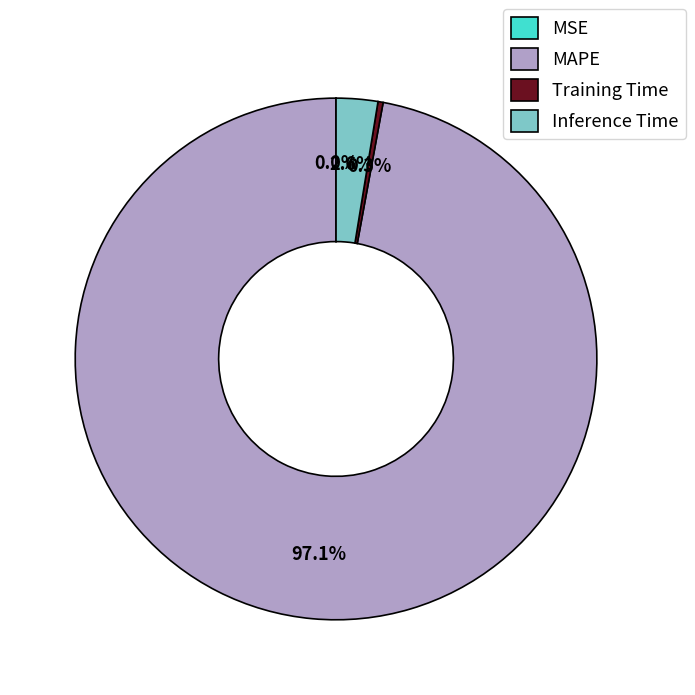

What portion of the pie excludes Training Time?

99.7%